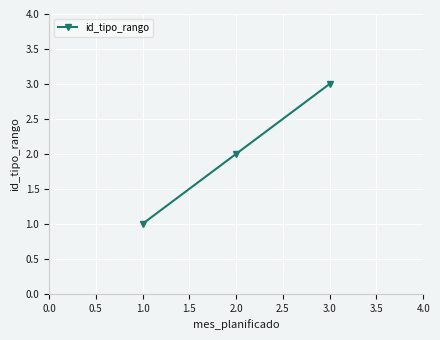

What is the sum of all values?

6